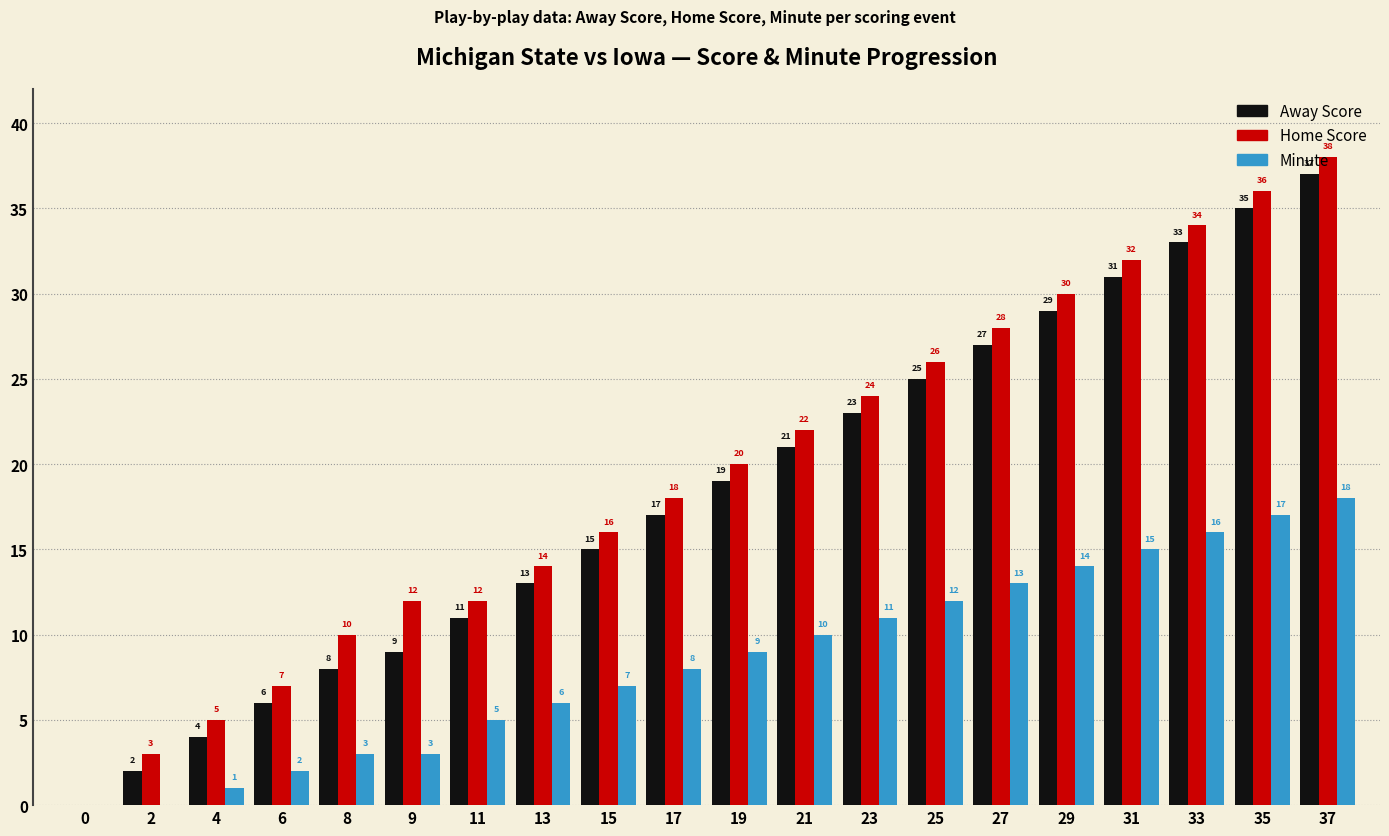

Reading right to left, list all the values displayed in this chart.

Away Score: 37=37	35=35	33=33	31=31	29=29	27=27	25=25	23=23	21=21	19=19	17=17	15=15	13=13	11=11	9=9	8=8	6=6	4=4	2=2	0=0
Home Score: 37=38	35=36	33=34	31=32	29=30	27=28	25=26	23=24	21=22	19=20	17=18	15=16	13=14	11=12	9=12	8=10	6=7	4=5	2=3	0=0
Minute: 37=18	35=17	33=16	31=15	29=14	27=13	25=12	23=11	21=10	19=9	17=8	15=7	13=6	11=5	9=3	8=3	6=2	4=1	2=0	0=0